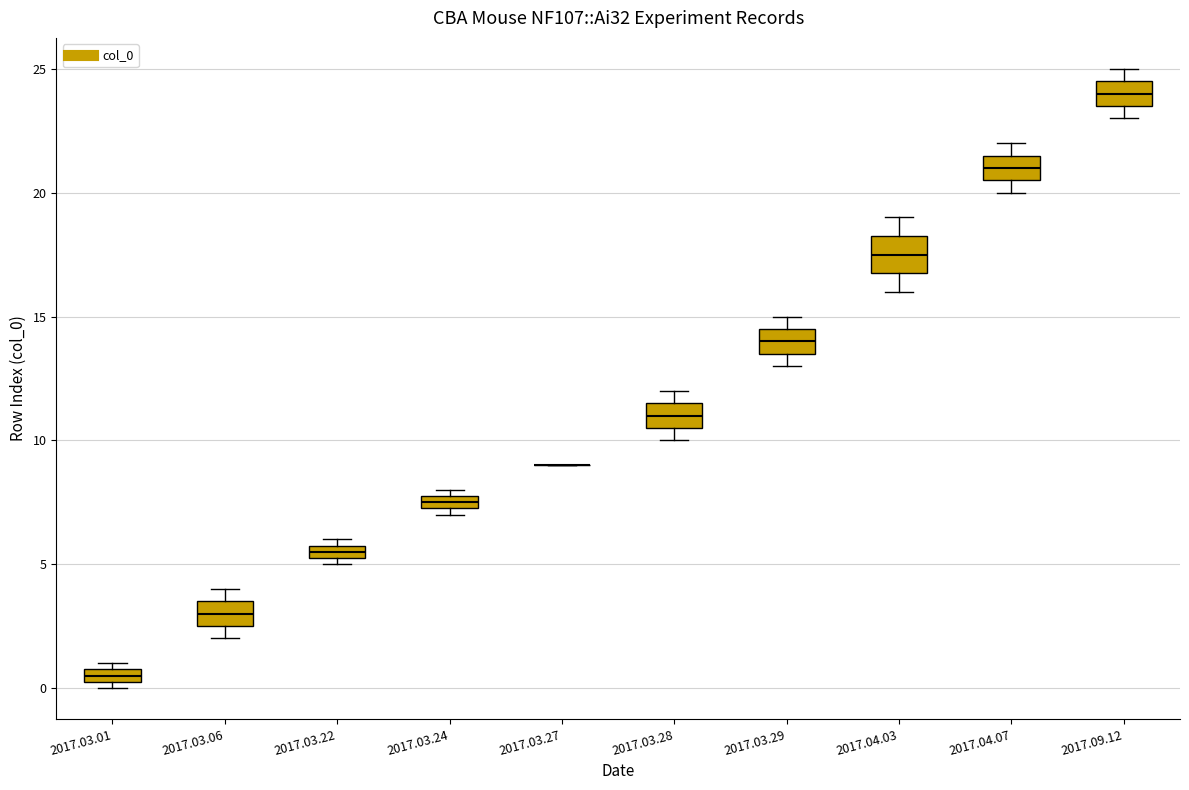

Comparing the boxes themselves (not the whiskers), which one is the tallest?

2017.04.03